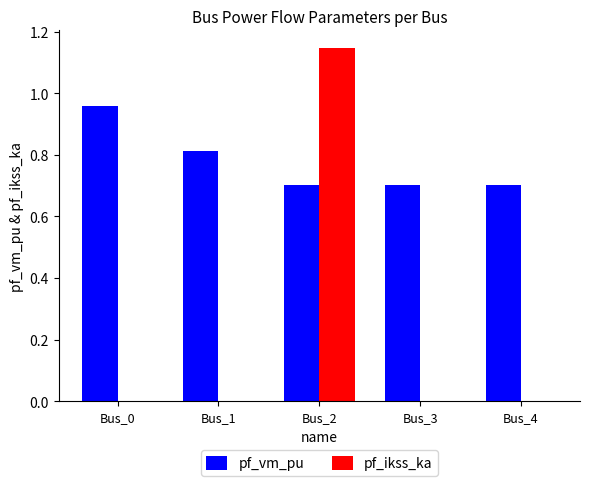

Between Bus_1 and Bus_4, which series saw the biggest shift?

pf_vm_pu